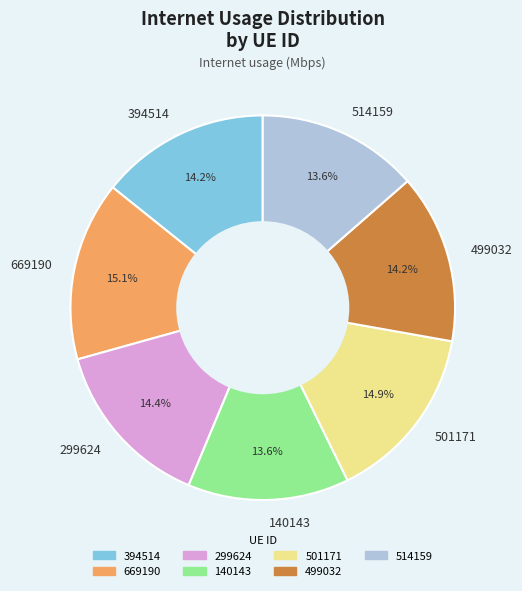

Count the number of slices in the pie.

7